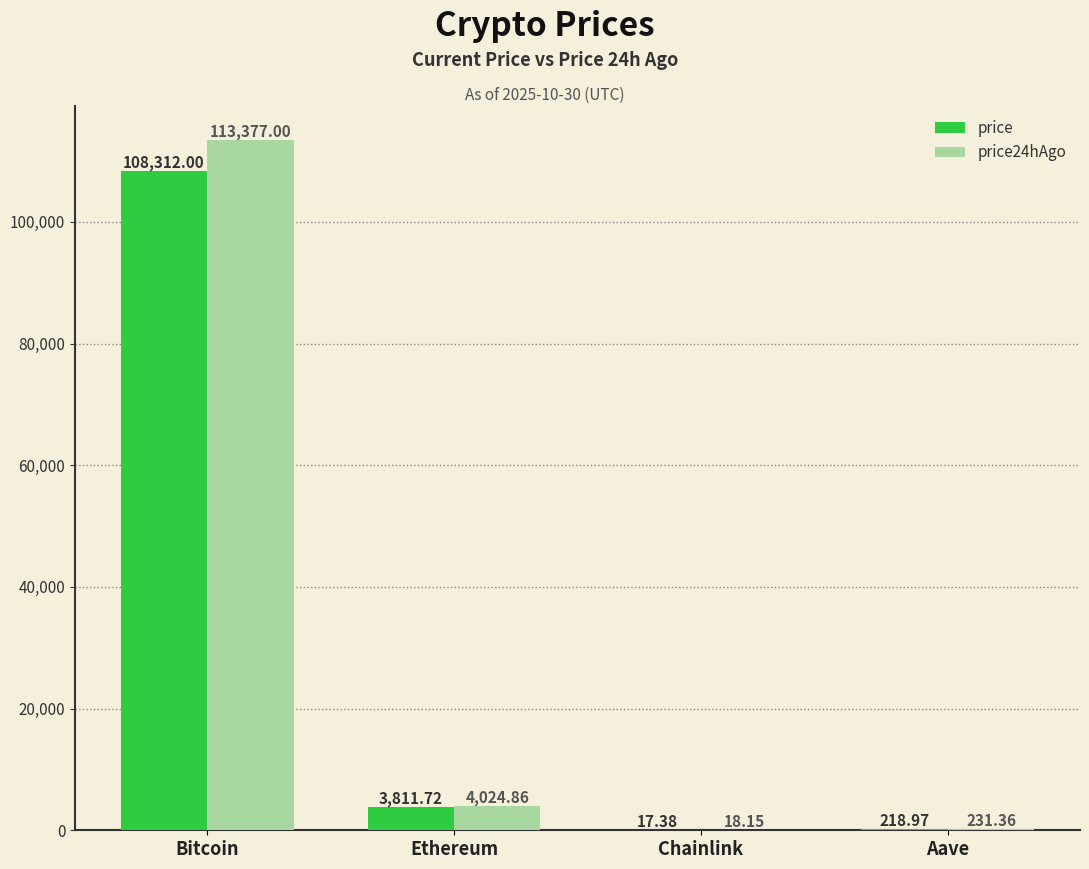

At which label does price first exceed 3811?

Bitcoin